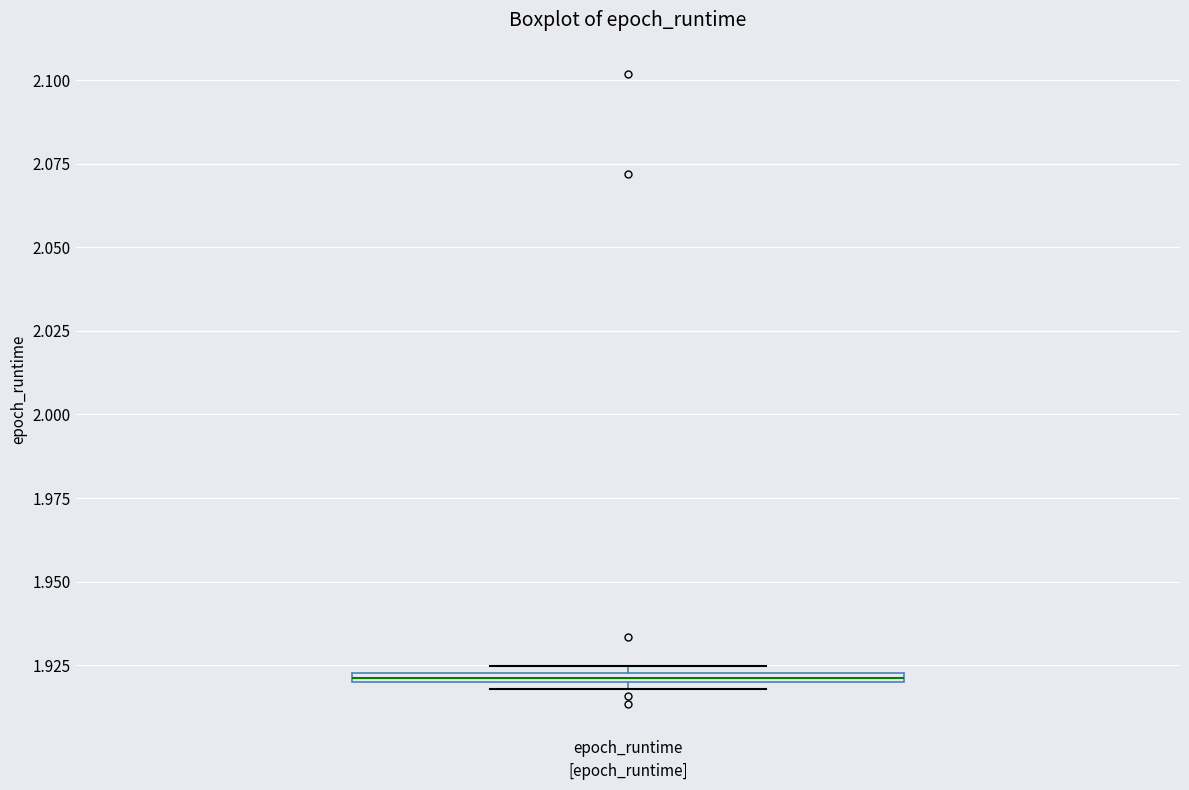

Where is the lower edge of the box for epoch_runtime on the y-axis? The values are not printed on the chart, so give them approximately, as read against the axis.

1.920